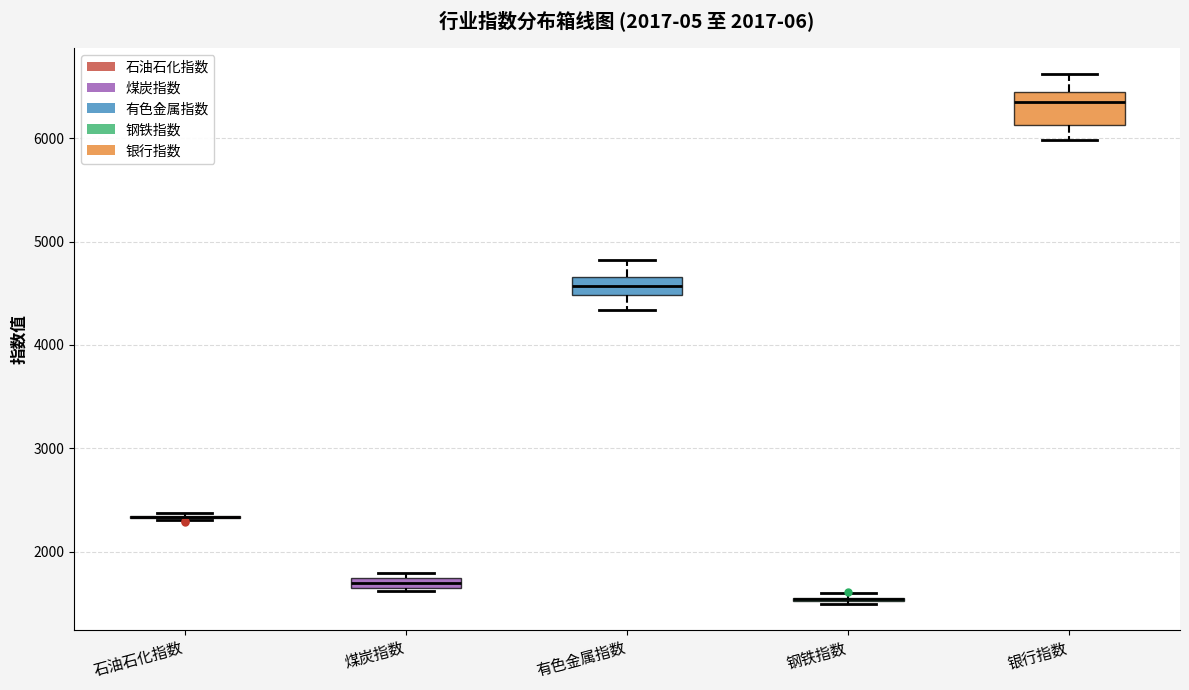

Which box is the tallest, from its lower edge to its upper edge?

银行指数